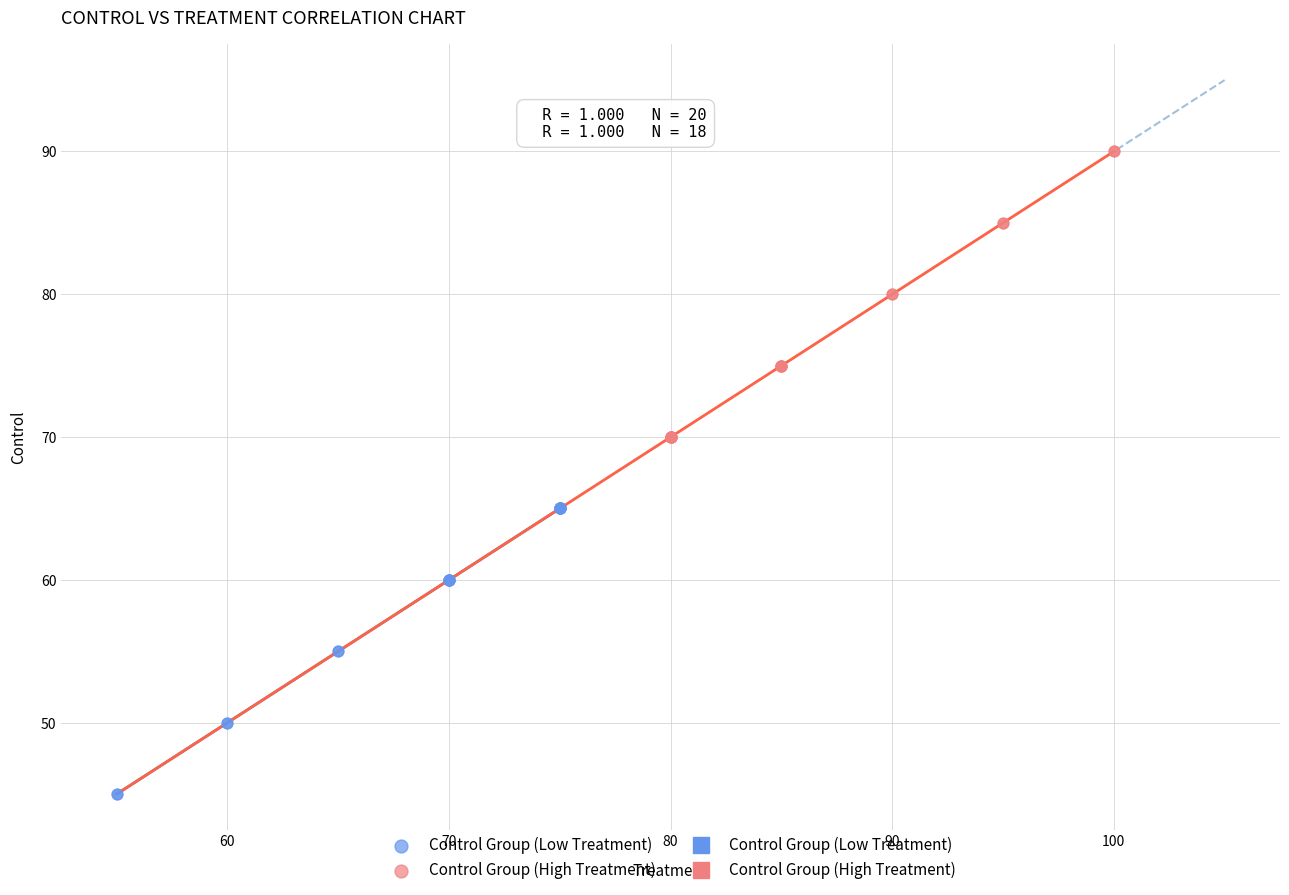

Which series contains the highest Y value?

Control Group (High Treatment)